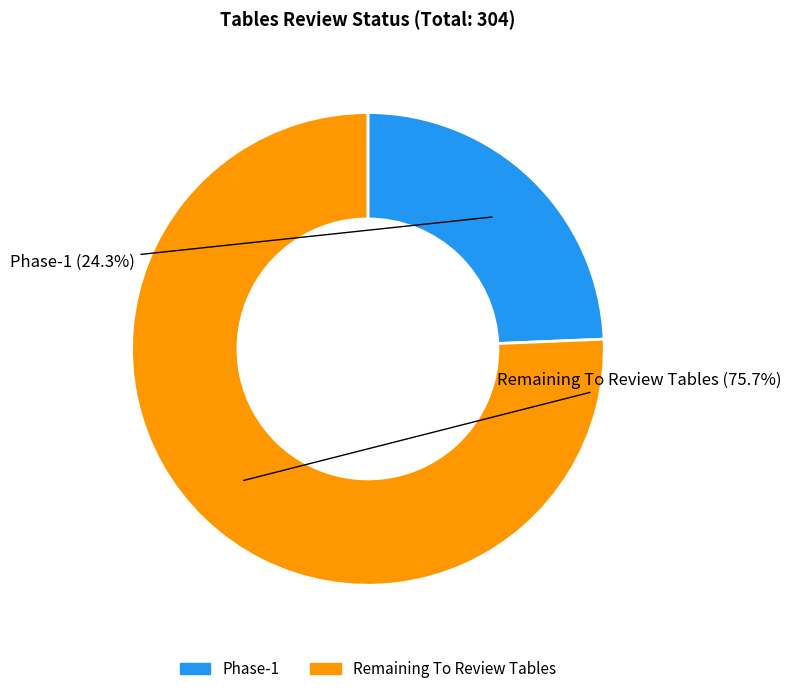

To the nearest percent, what percentage of the pie is Phase-1?

24%